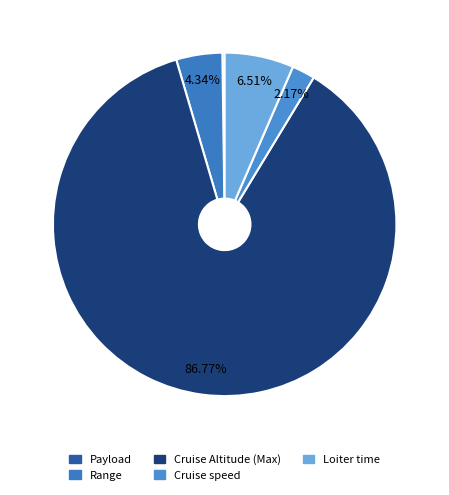

Approximately how many times larger is the value at Cruise speed compared to Payload?

10.0